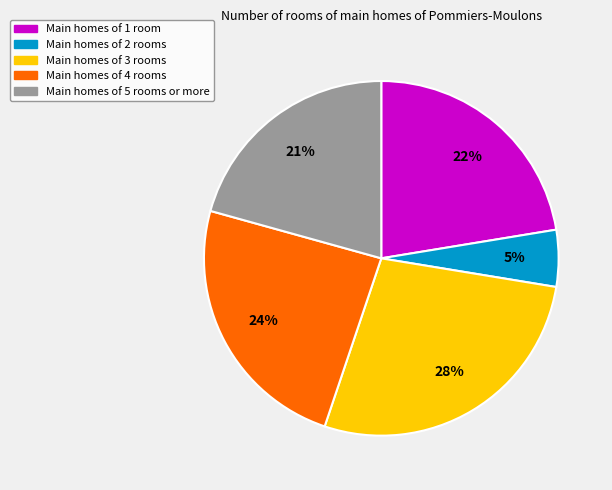

Is there any slice that represents more than half of the pie?

No